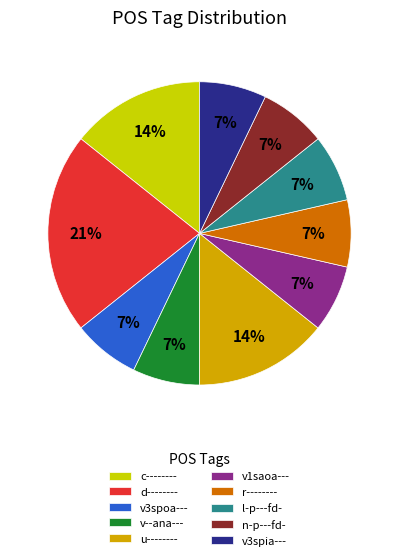

What percentage is the u-------- slice, to the nearest percent?

14%